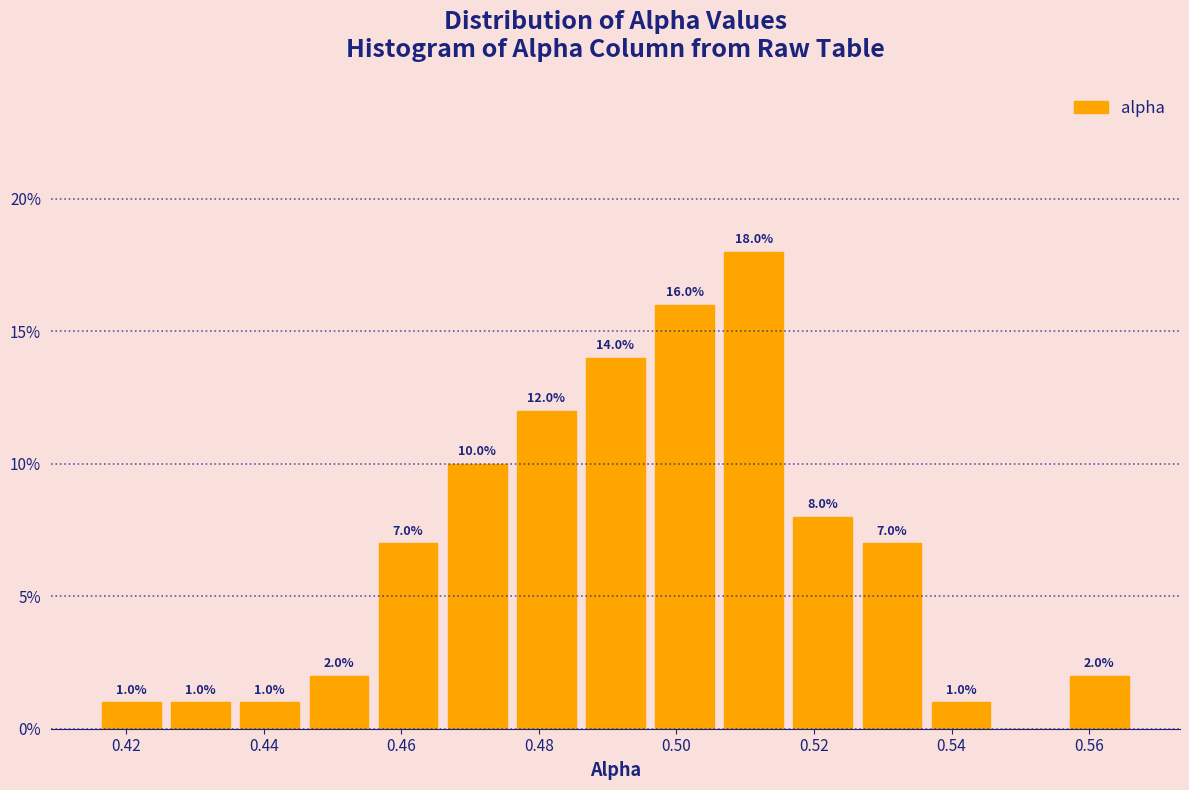

Over which range of the x-axis is the bar tallest?

0.506 to 0.516